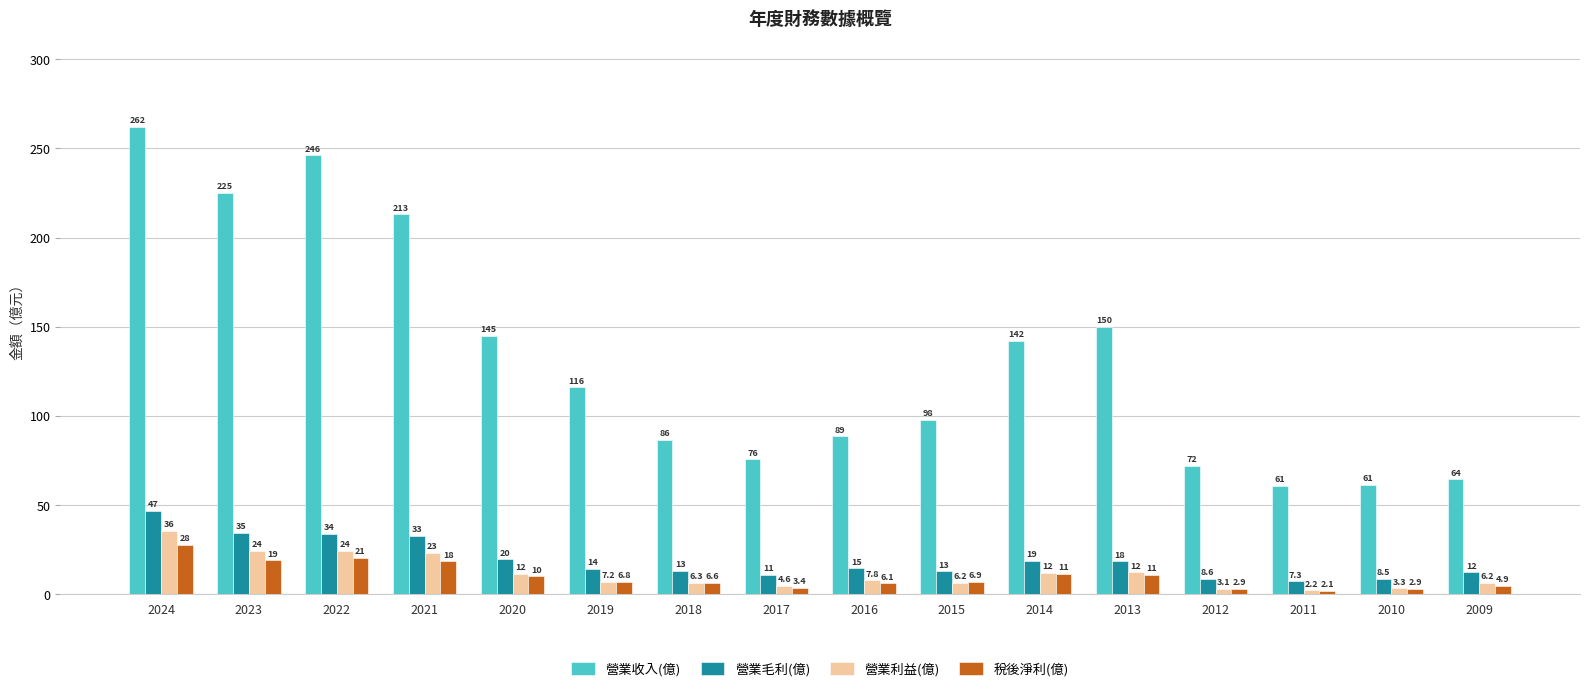

Which series has the largest total across all categories?

營業收入(億)